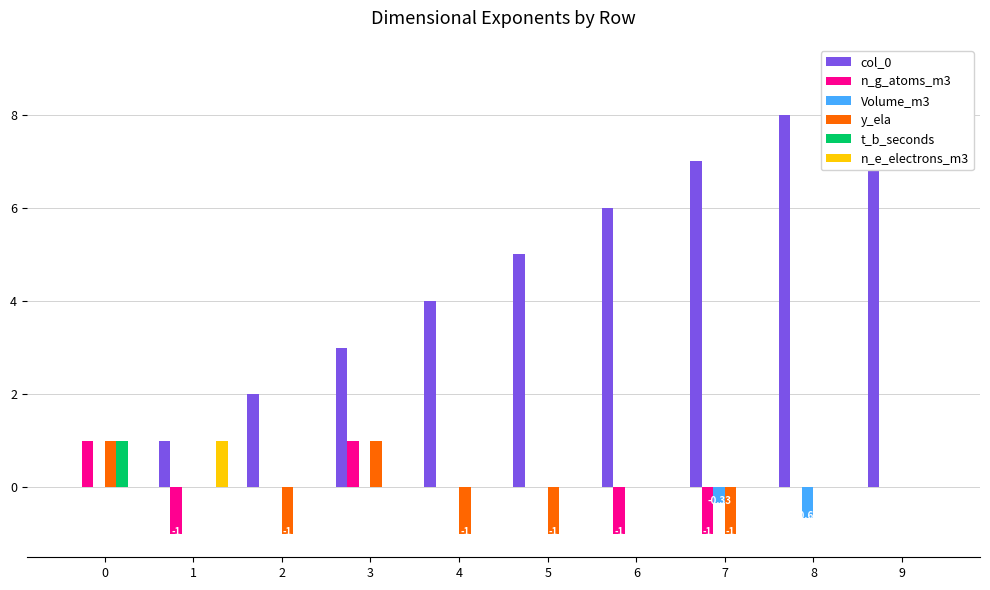

What is the difference between the highest and lowest values at 9?

9.0